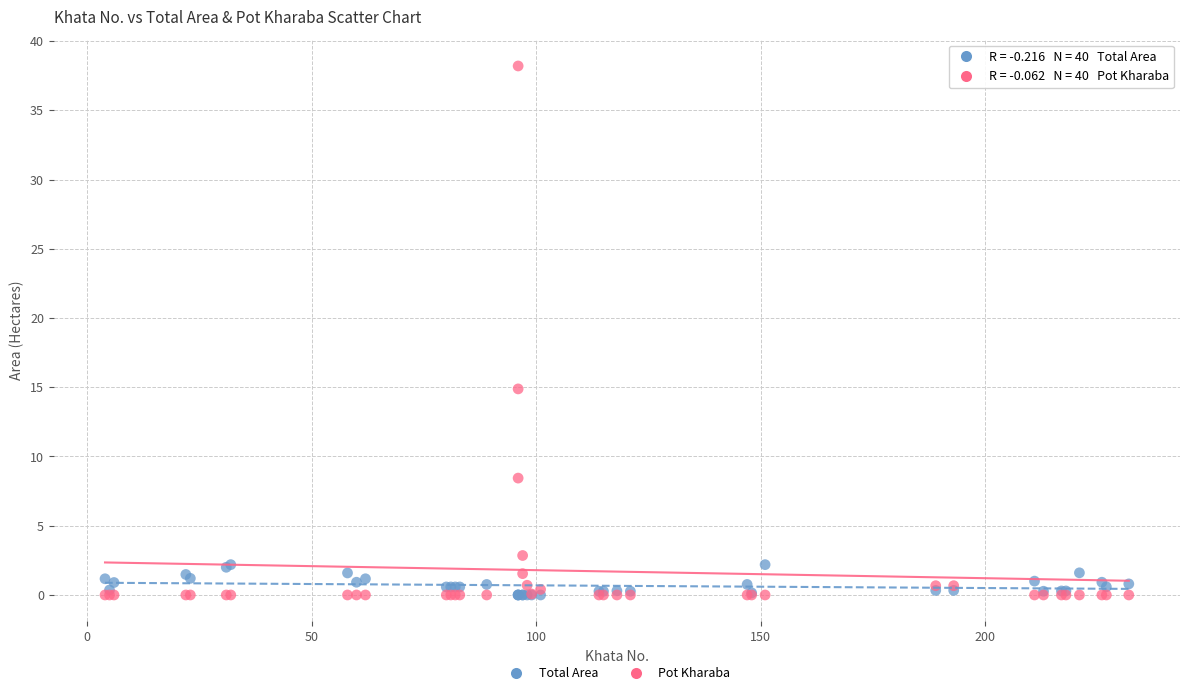

Which series has the largest Y range (max minus min)?

Pot Kharaba